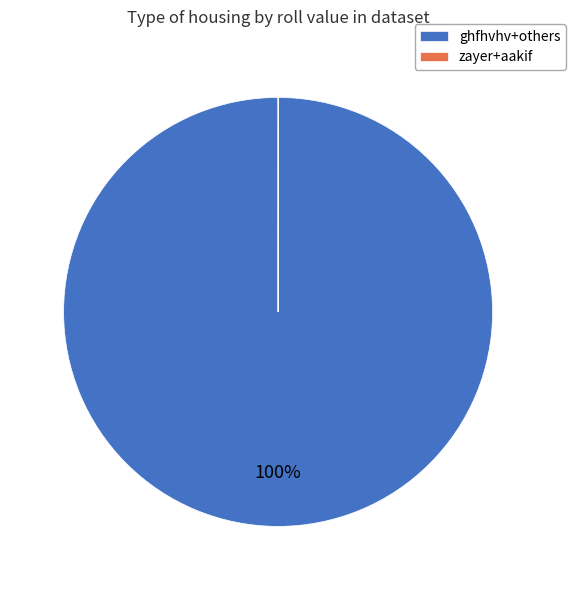

True or false: ghfhvhv+others accounts for 92% of the total.

False